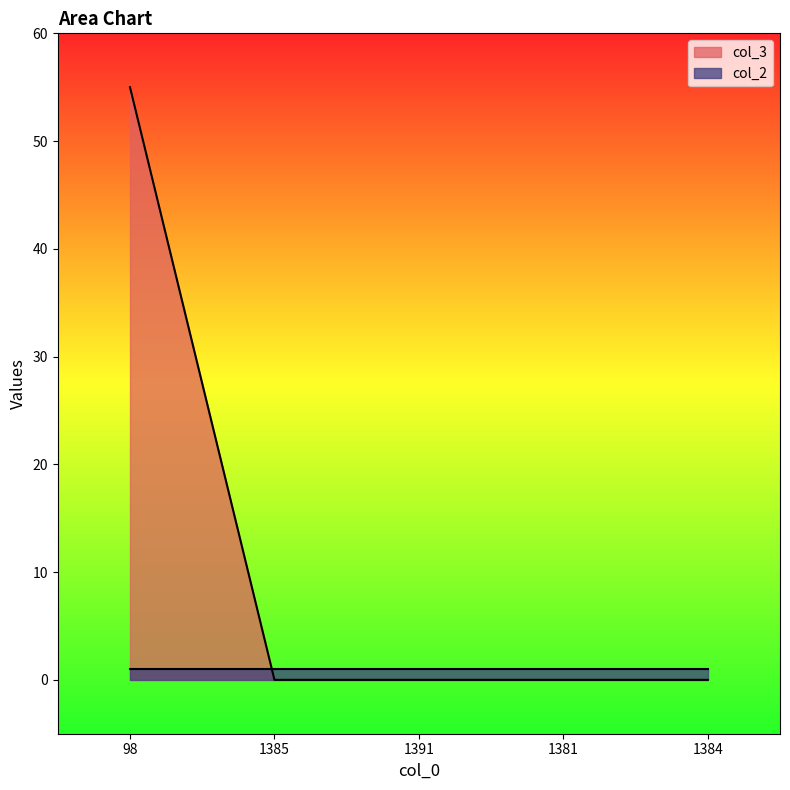

The value at 1391 is 0. True or false?

True